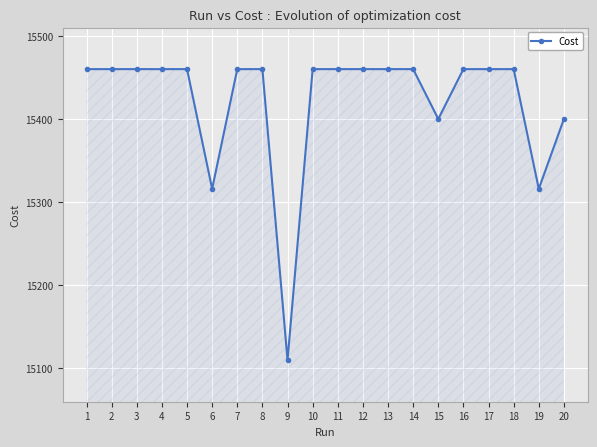

What value does the data have at 20?

15400.0